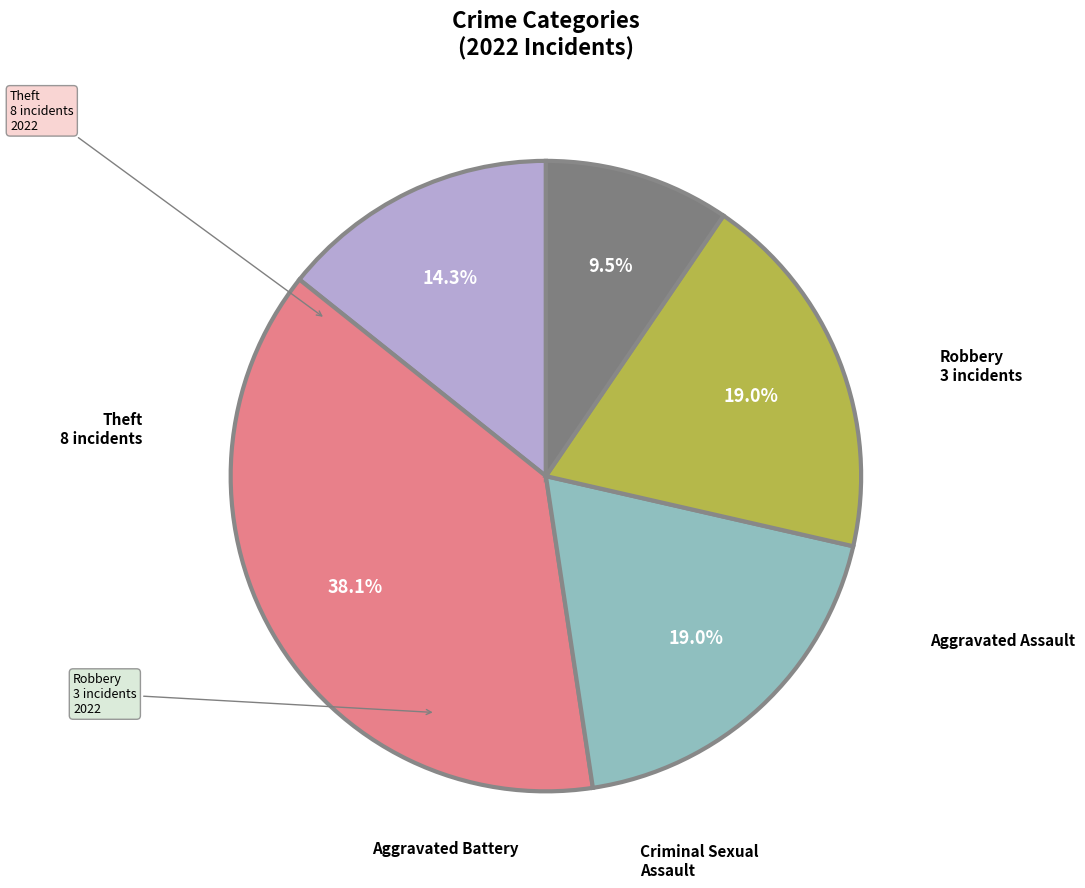

Does any single category account for the majority?

No